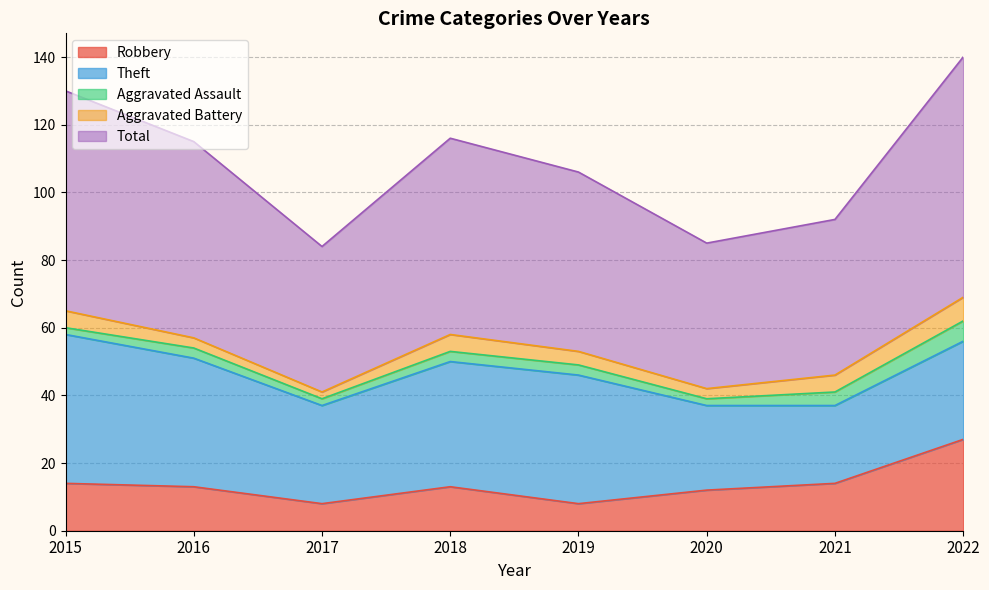

At which label is Aggravated Battery closest to 4?

2019